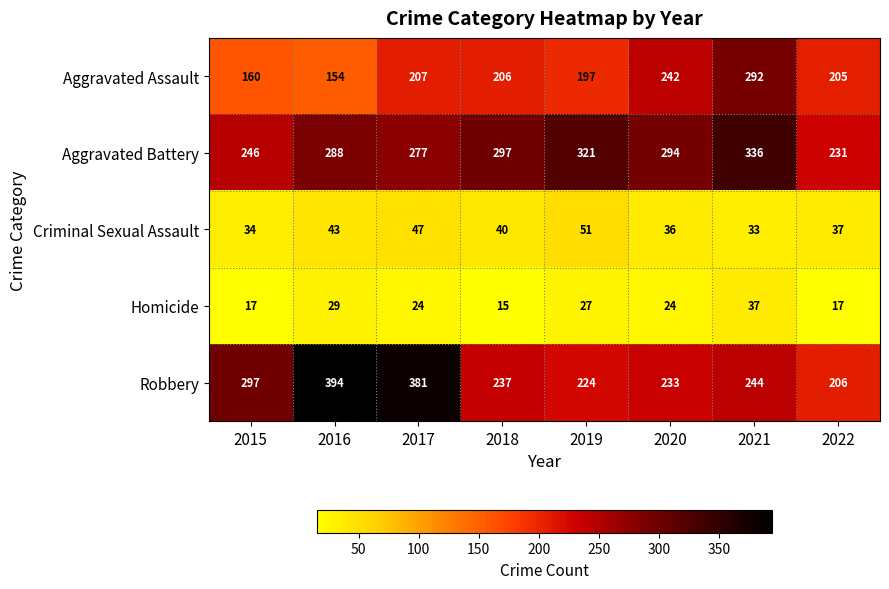

Where is Aggravated Assault nearest to the value 223?

2017